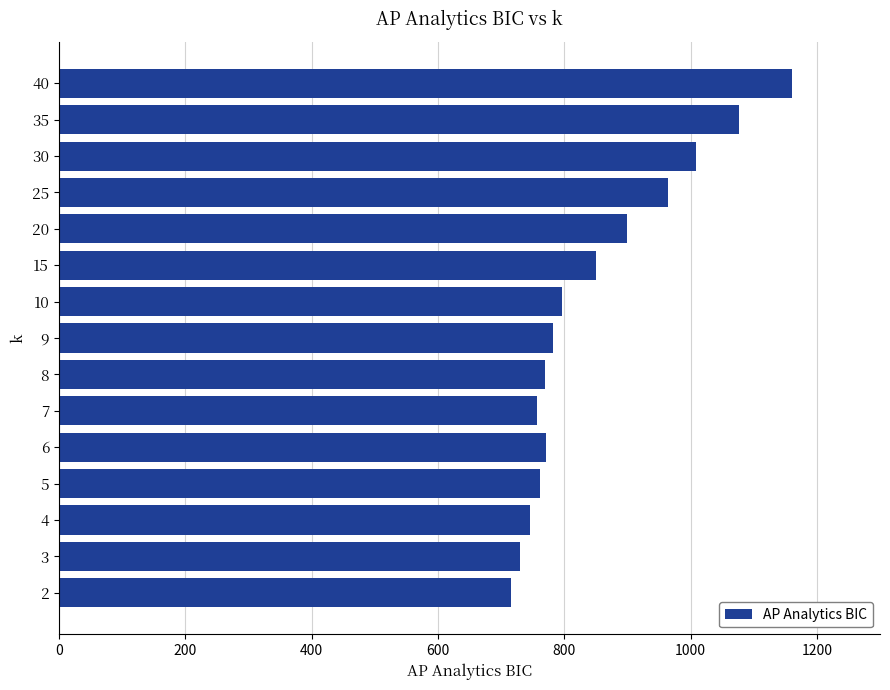

What value does the data have at 30?

1009.2